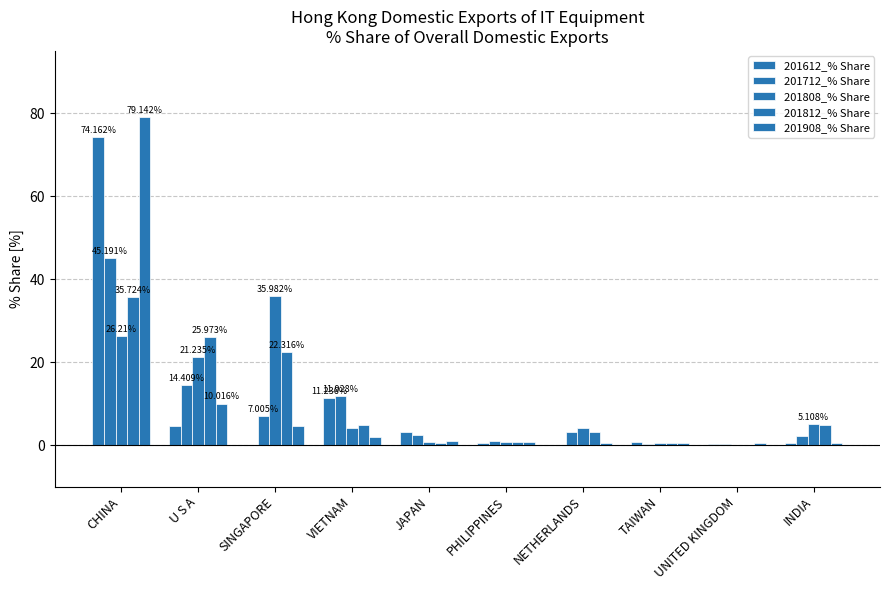

What is the difference between the highest and lowest values at JAPAN?

2.5